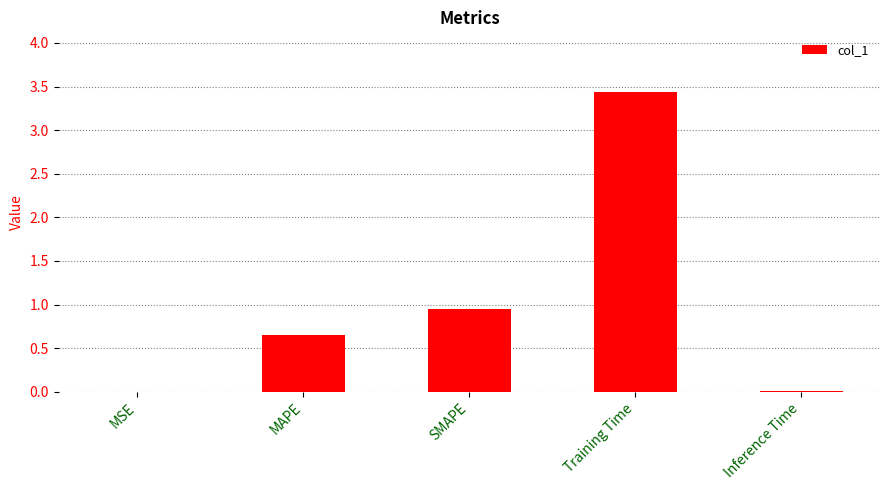

The chart shows a value of 0.0 at Inference Time. True or false?

True